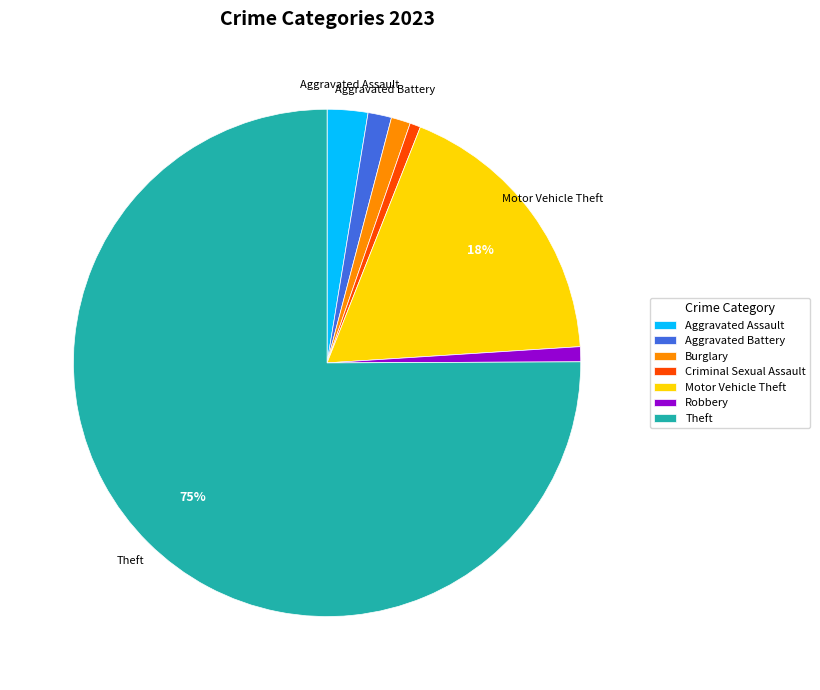

Is the sum of Burglary and Aggravated Battery greater than half?

No